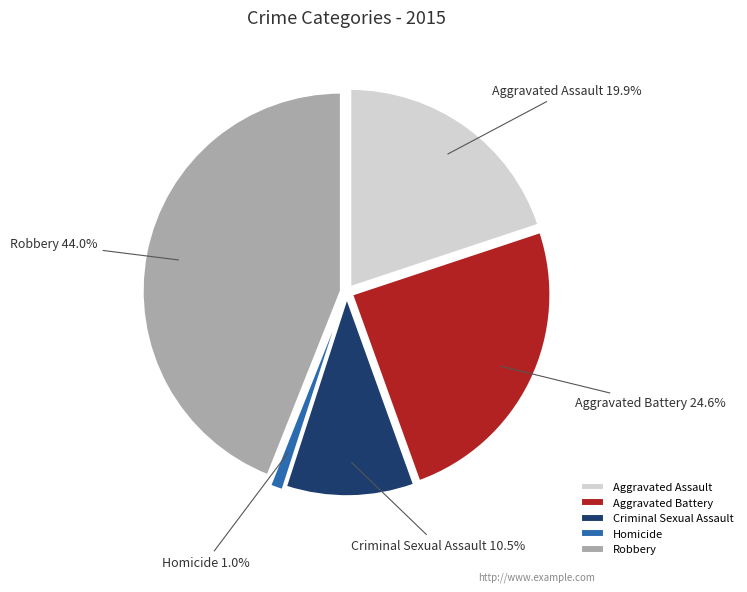

To the nearest percent, what percentage of the pie is Aggravated Battery?

25%